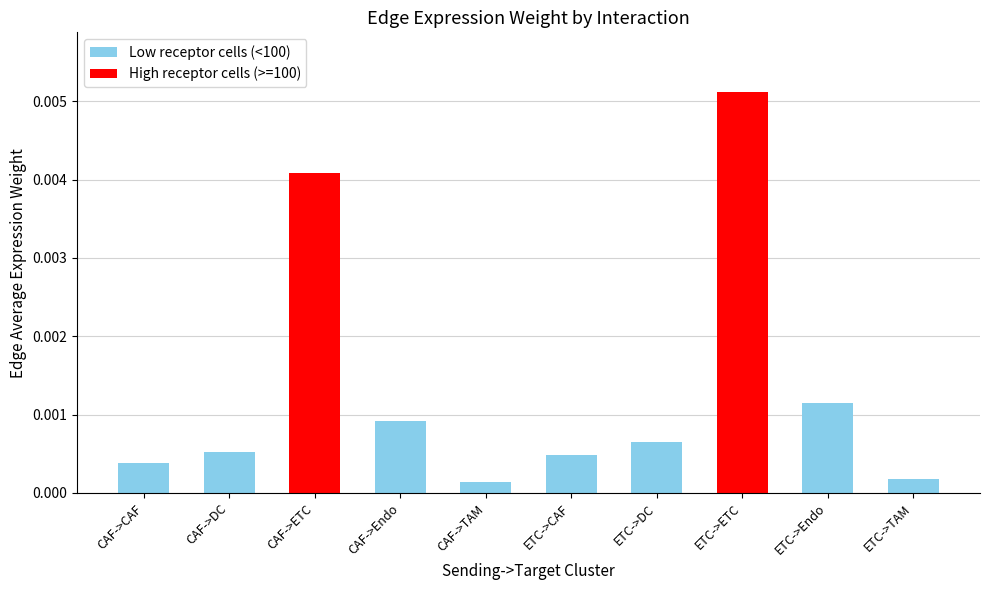

Which category has the highest value across all series?

ETC->ETC